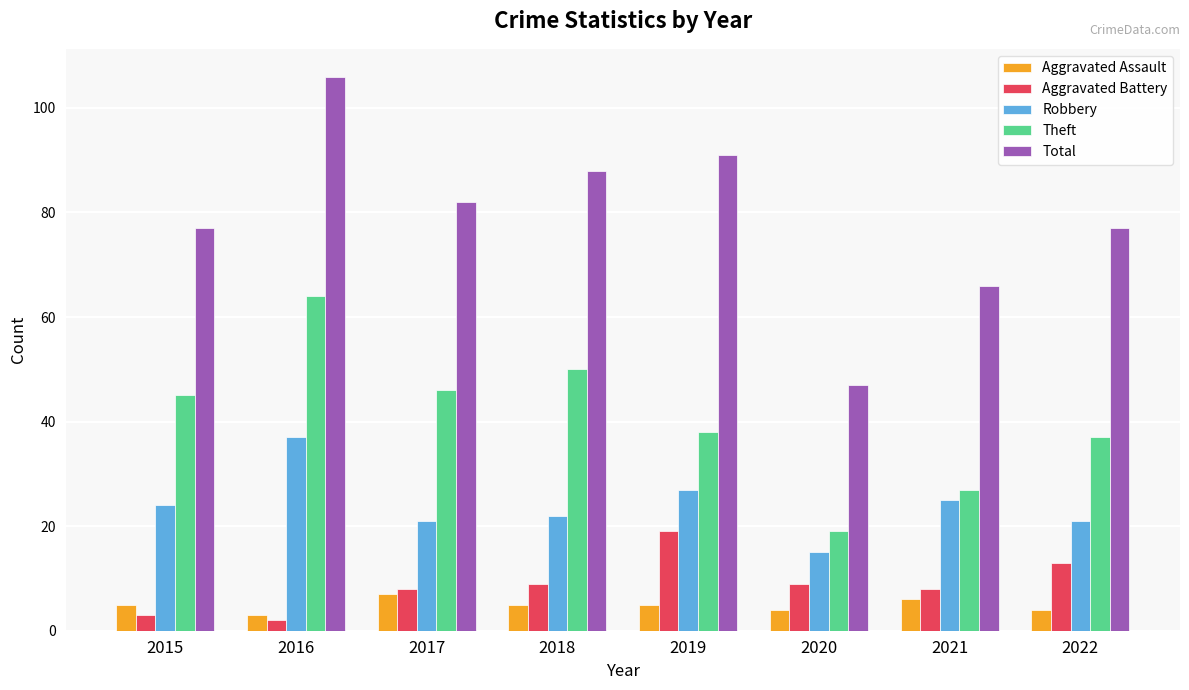

Reading right to left, extract all data points from this chart.

Aggravated Assault: 4	6	4	5	5	7	3	5
Aggravated Battery: 13	8	9	19	9	8	2	3
Robbery: 21	25	15	27	22	21	37	24
Theft: 37	27	19	38	50	46	64	45
Total: 77	66	47	91	88	82	106	77